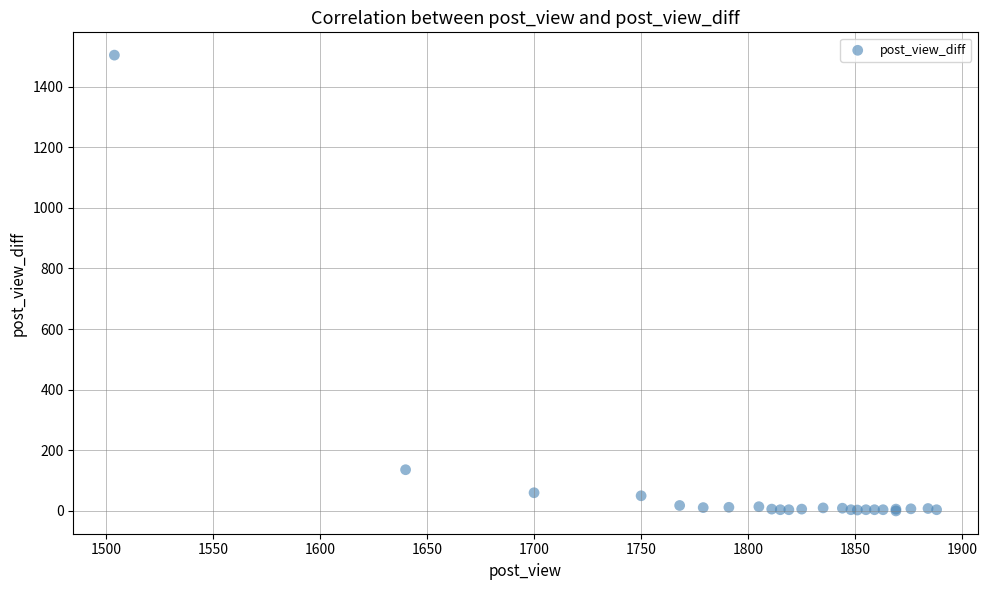

What Y value in the scatter plot is closest to 752?

136